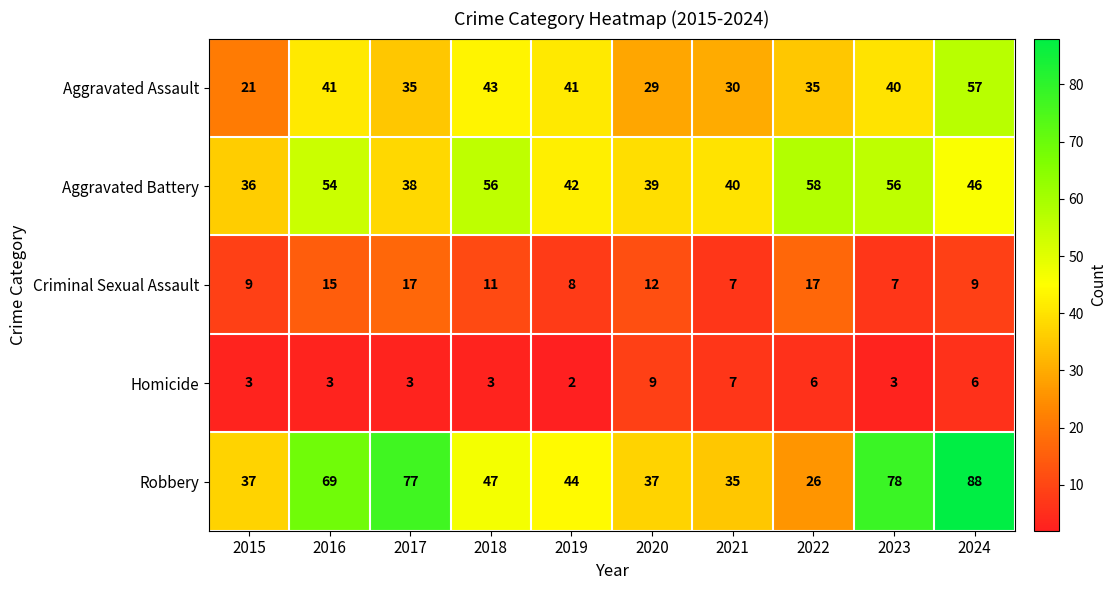

Which series changed the most between 2015 and 2017?

Robbery